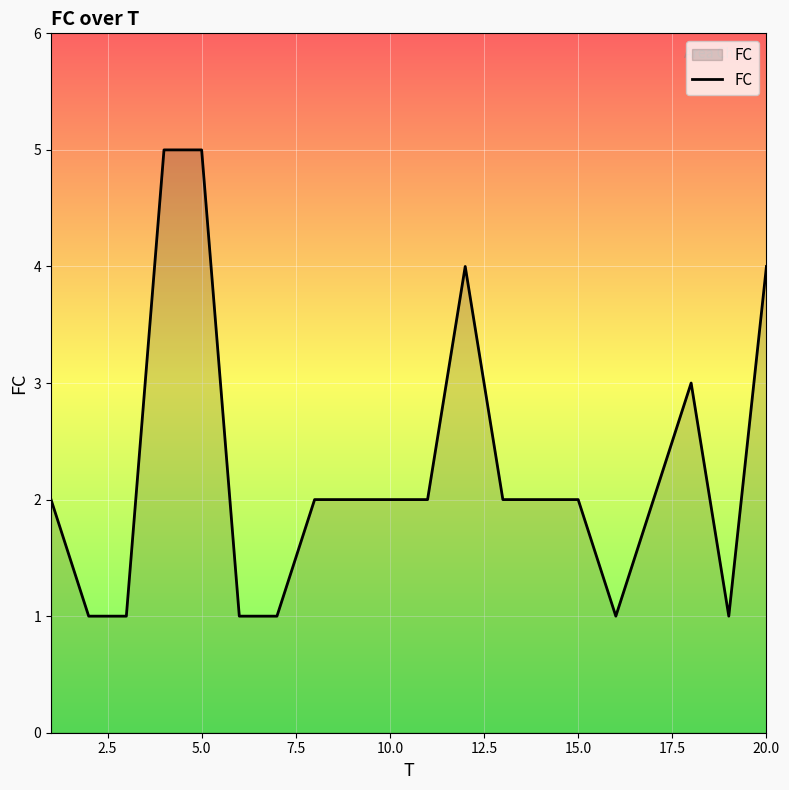

Reading right to left, what are all the values shown in this chart?

4	1	3	2	1	2	2	2	4	2	2	2	2	1	1	5	5	1	1	2